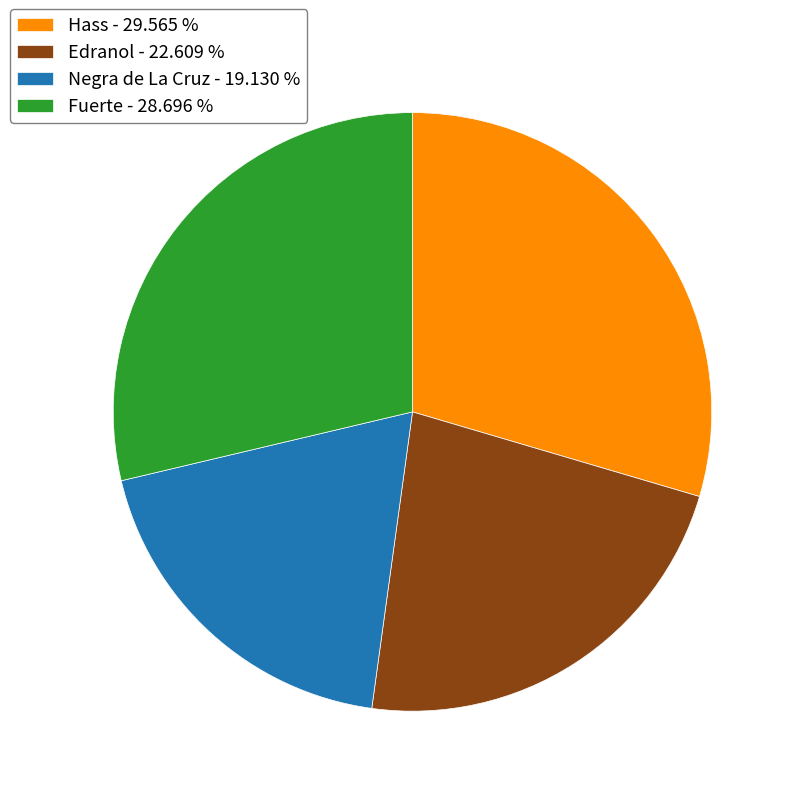

Which slice is the smallest?

Negra de La Cruz